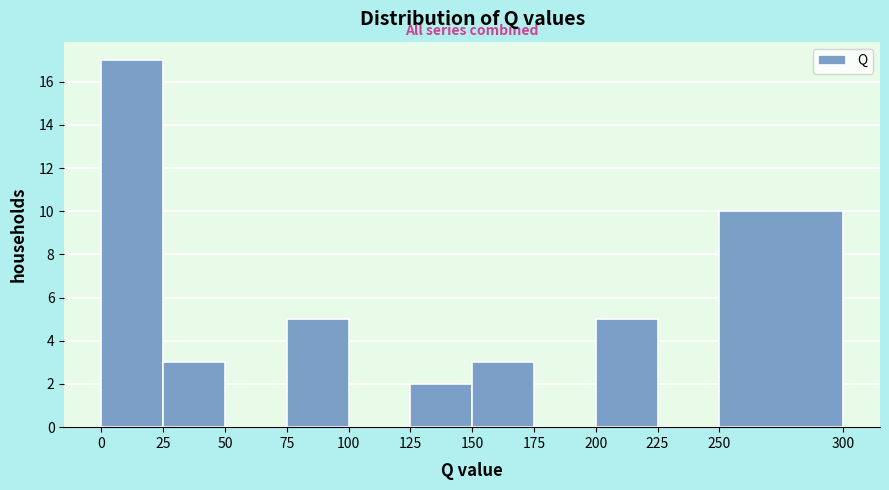

How tall is the bar that spans 150 to 175 on the x-axis? The values are not printed on the chart, so give them approximately, as read against the axis.

3